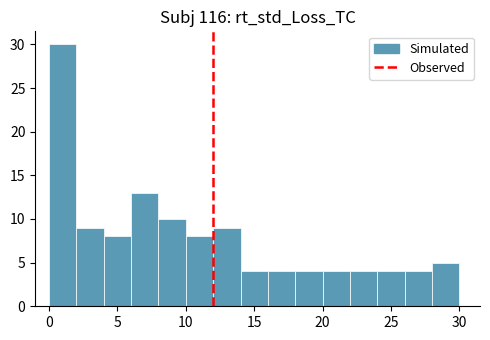

Over which range of the x-axis is the bar tallest?

0 to 2